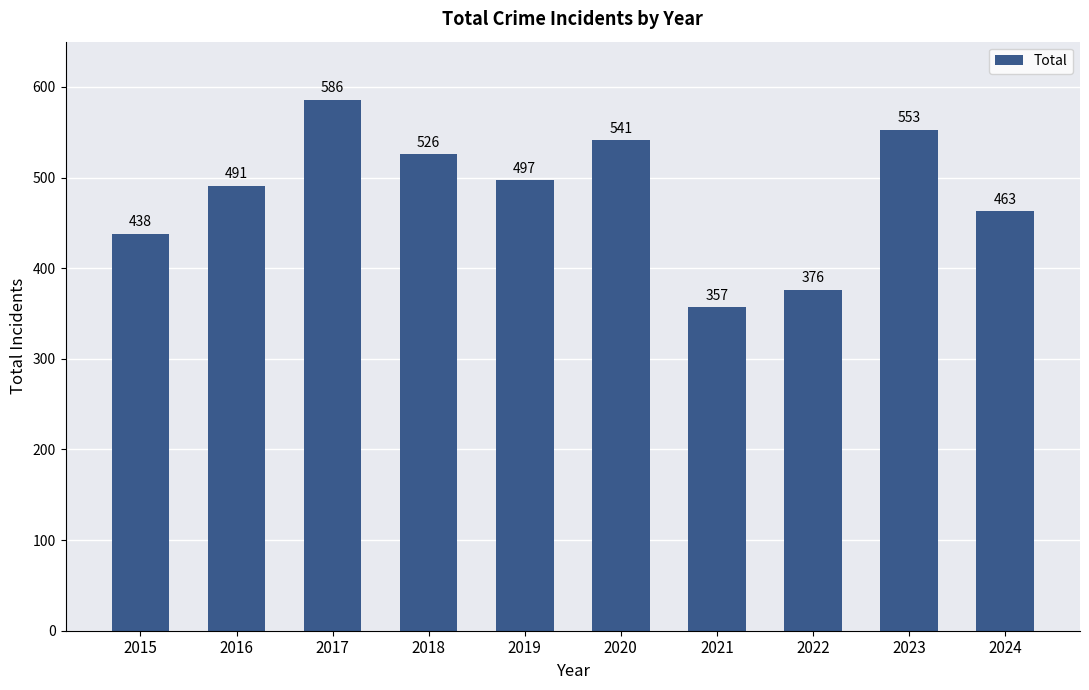

What is the change in value from 2017 to 2021?

-229